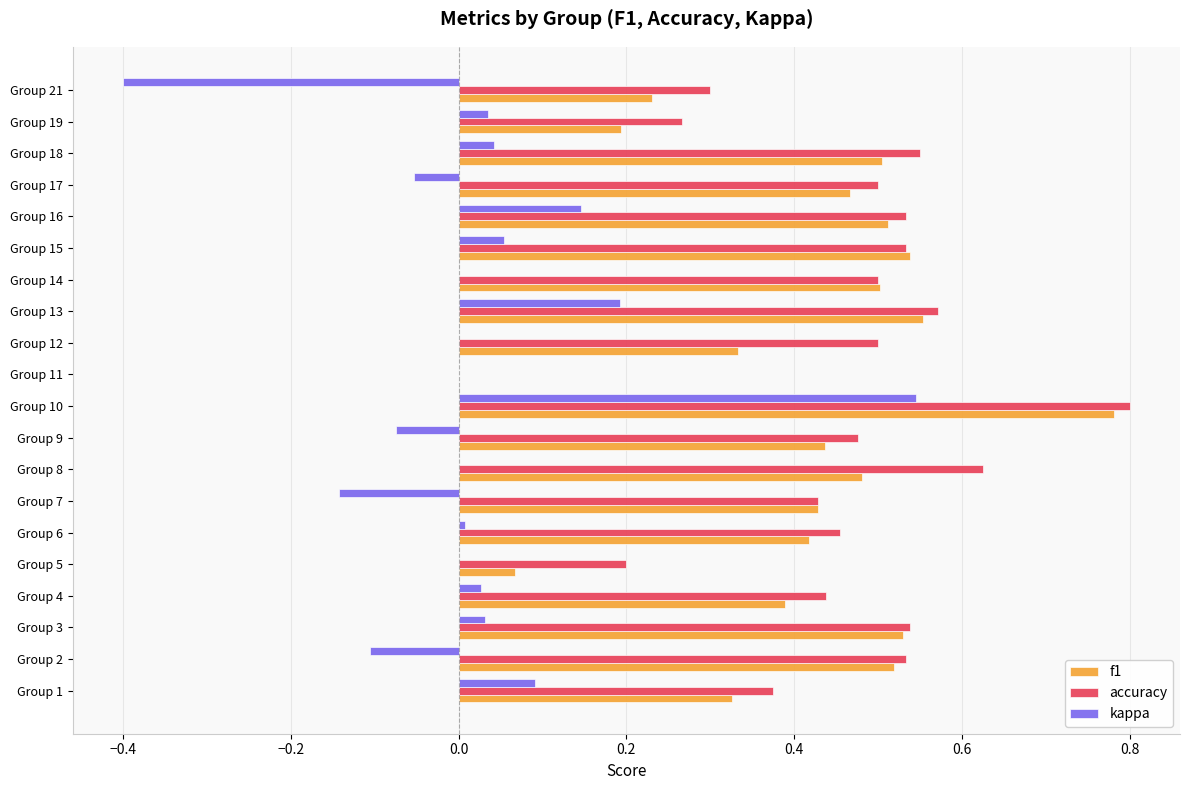

What is the sum of all accuracy values?

9.1